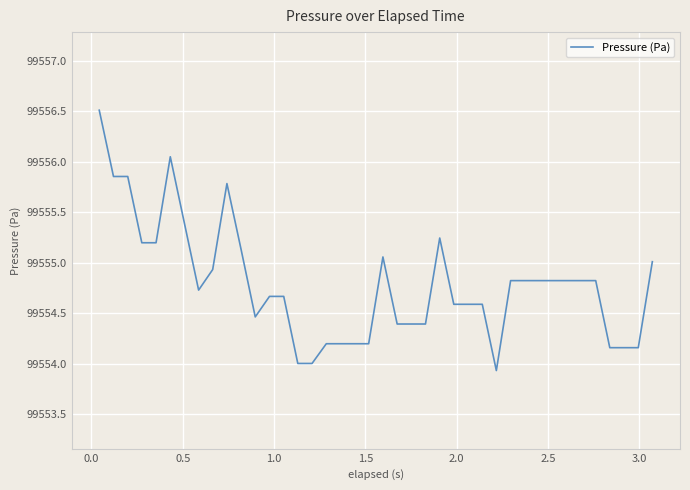

What is the difference between the maximum and minimum values?

2.6